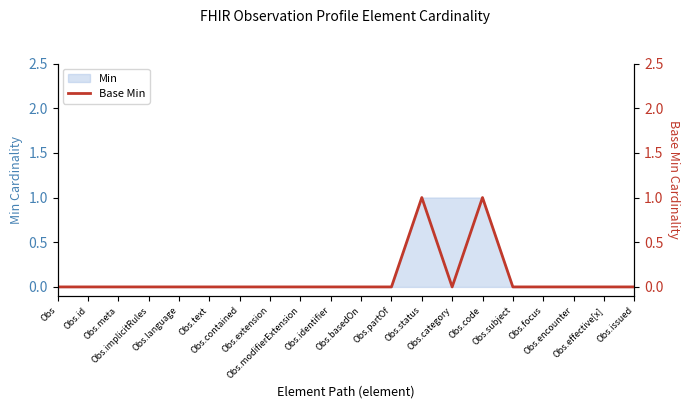

At which category does the chart reach its minimum across all series?

Obs